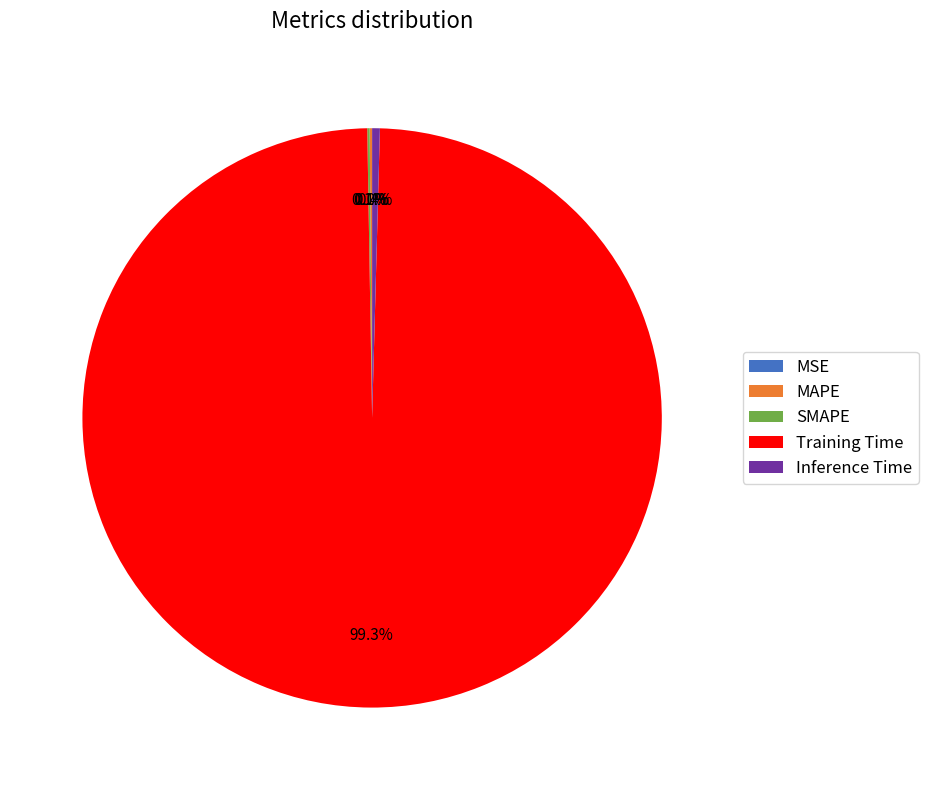

Is there any slice that represents more than half of the pie?

Yes